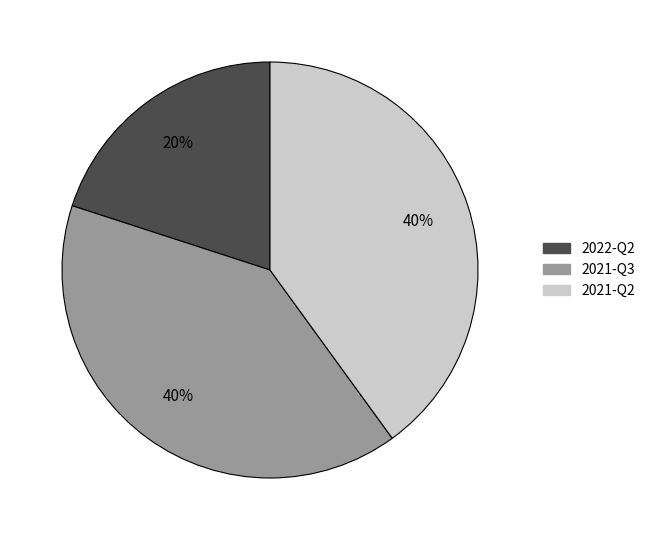

To the nearest percent, what percentage of the pie is 2022-Q2?

20%